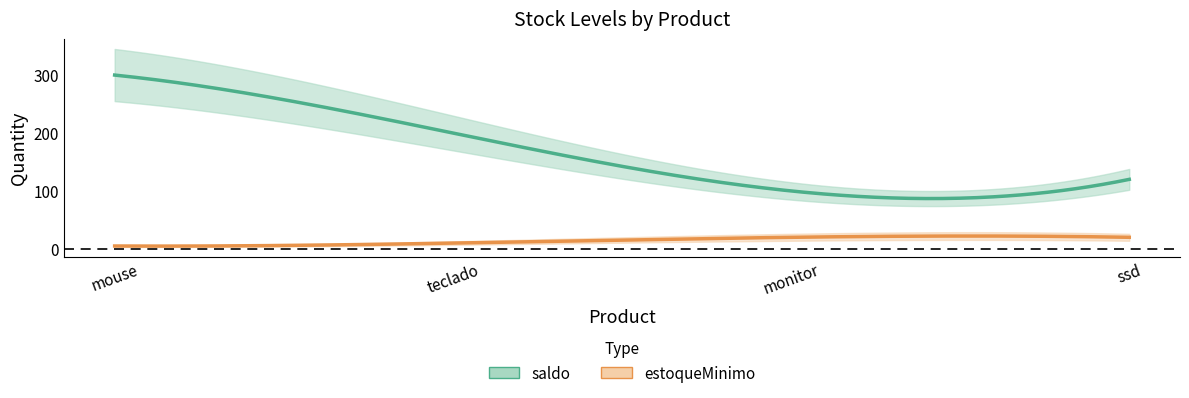

What is the value of the saldo point at the 2nd from the left?

200